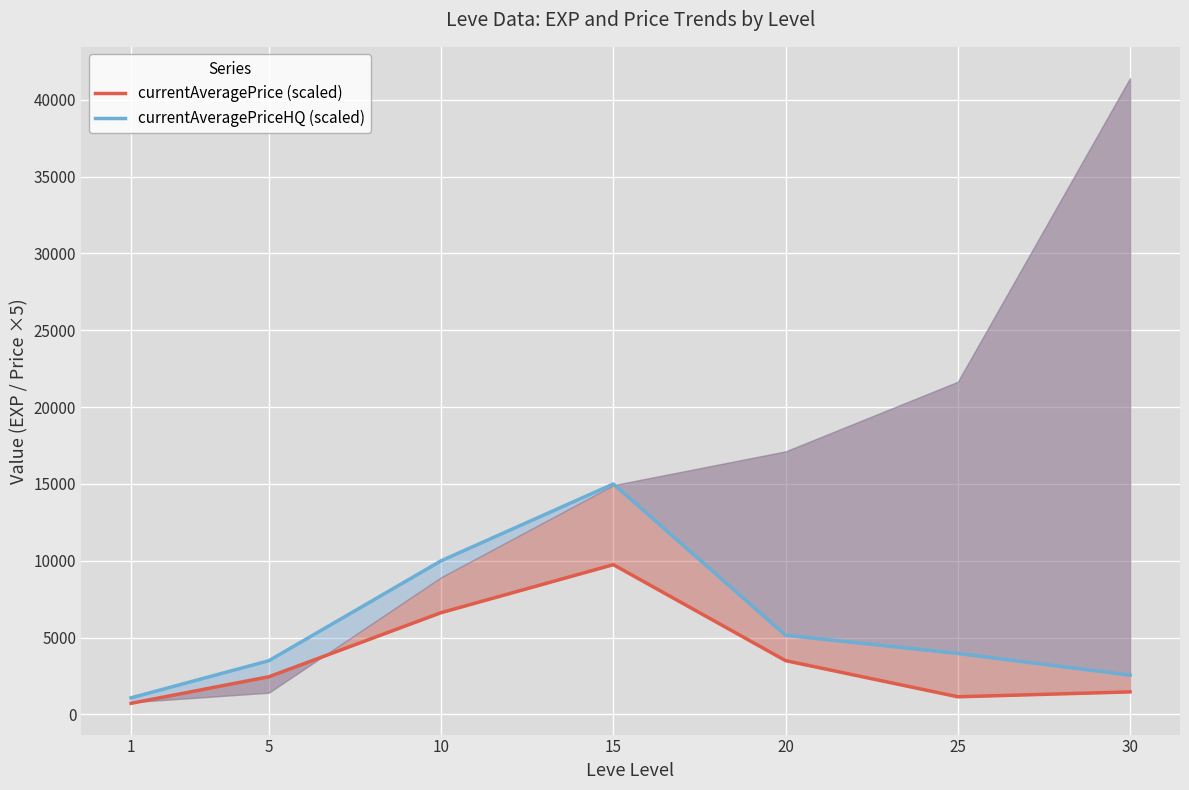

At which label does currentAveragePriceHQ (scaled) reach its peak?

15